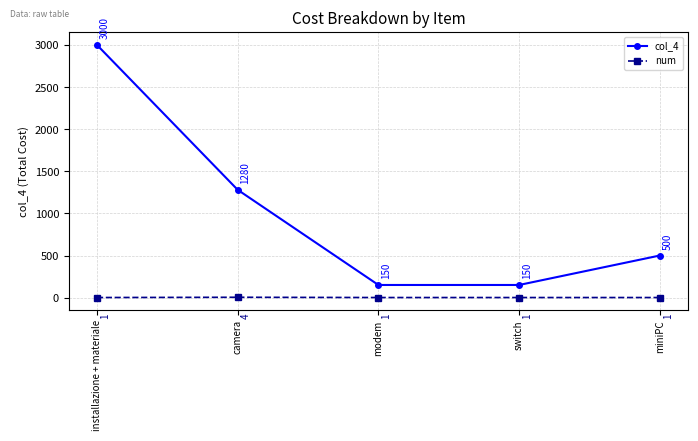

What are all the series names shown in the legend?

col_4, num